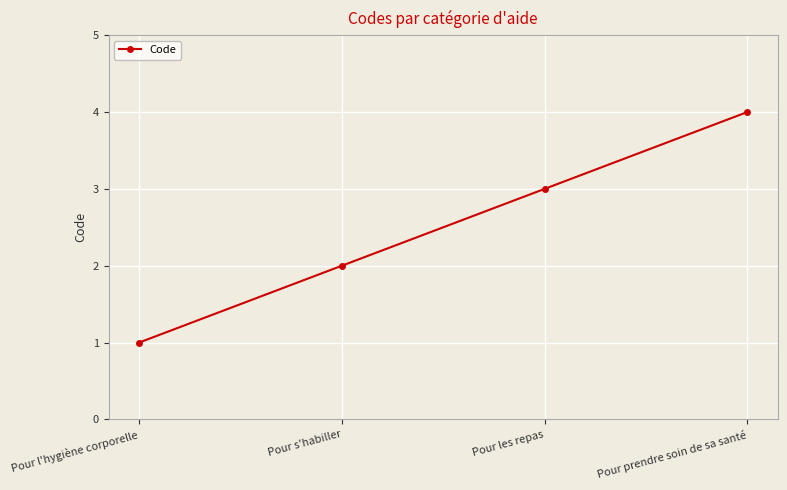

List the labels in order of value, largest first.

Pour prendre soin de sa santé, Pour les repas, Pour s'habiller, Pour l'hygiène corporelle